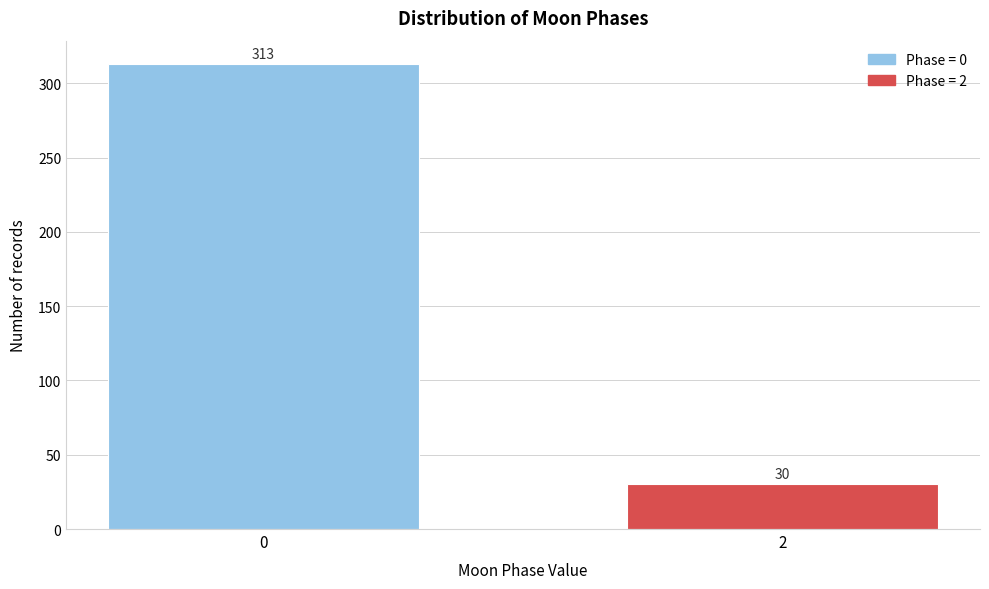

Reading right to left, what are all the values shown in this chart?

2=30	0=313